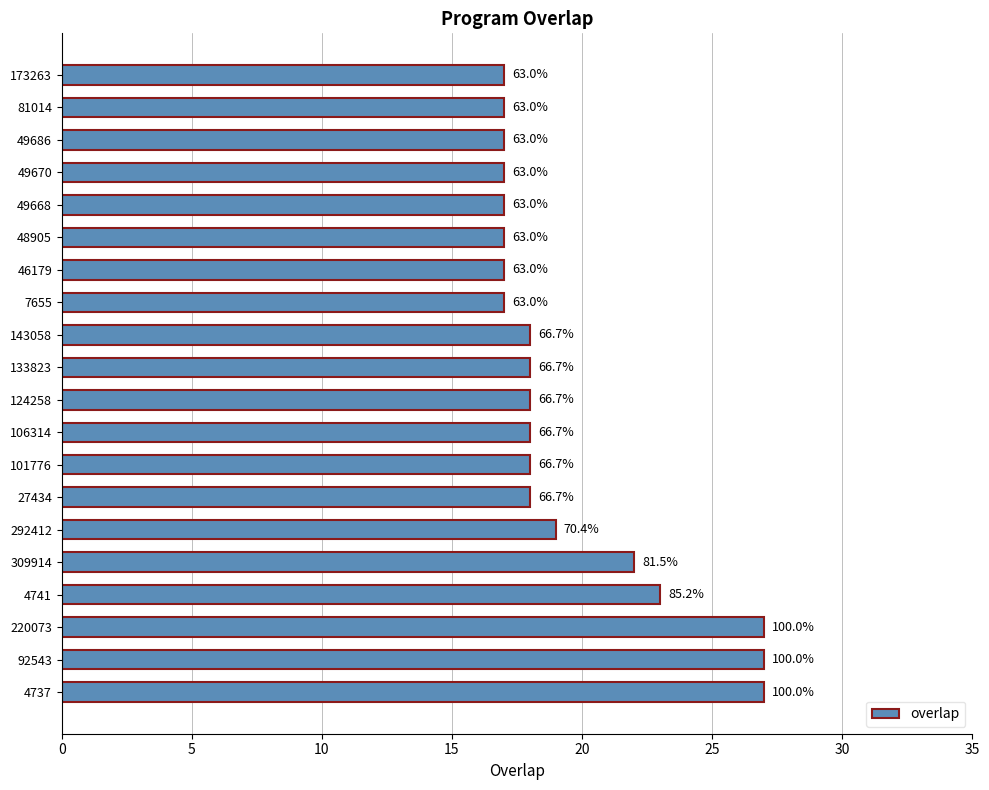

How many bars are there in total?

20